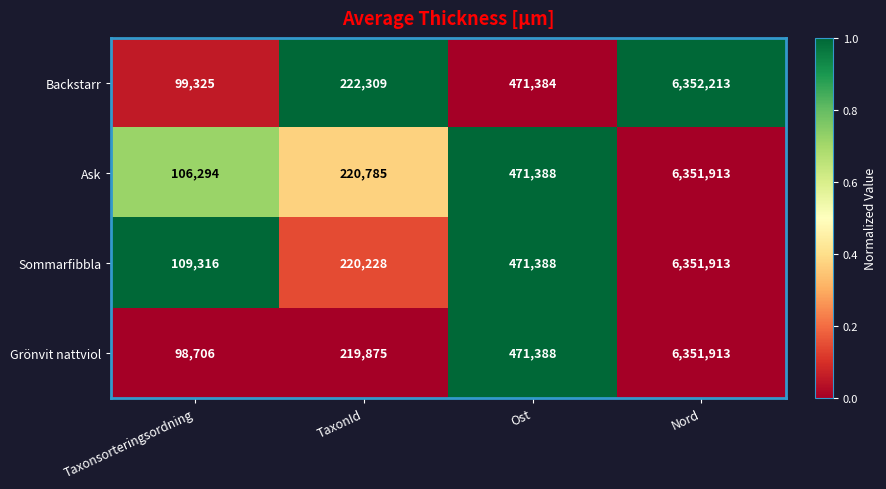

Reading left to right, list all the values displayed in this chart.

Backstarr: 99325	222309	471384	6352213
Ask: 106294	220785	471388	6351913
Sommarfibbla: 109316	220228	471388	6351913
Grönvit nattviol: 98706	219875	471388	6351913